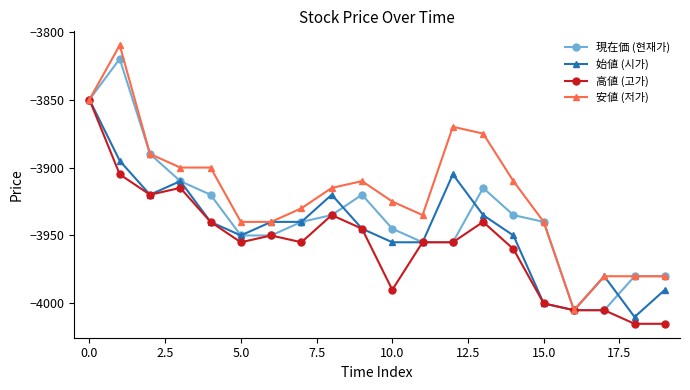

True or false: 始値 (시가) has more than 1 points higher than both neighbors.

True